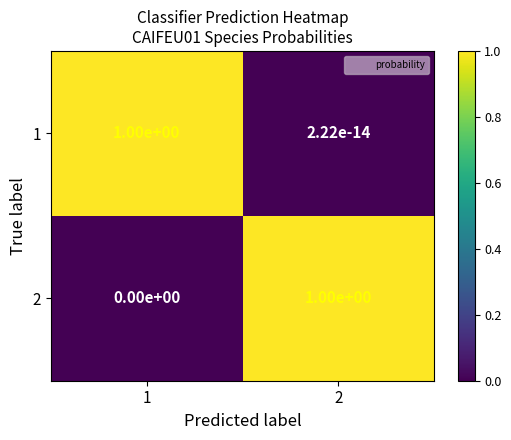

What is the sum of the 1 values at 1 and 2?

1.0